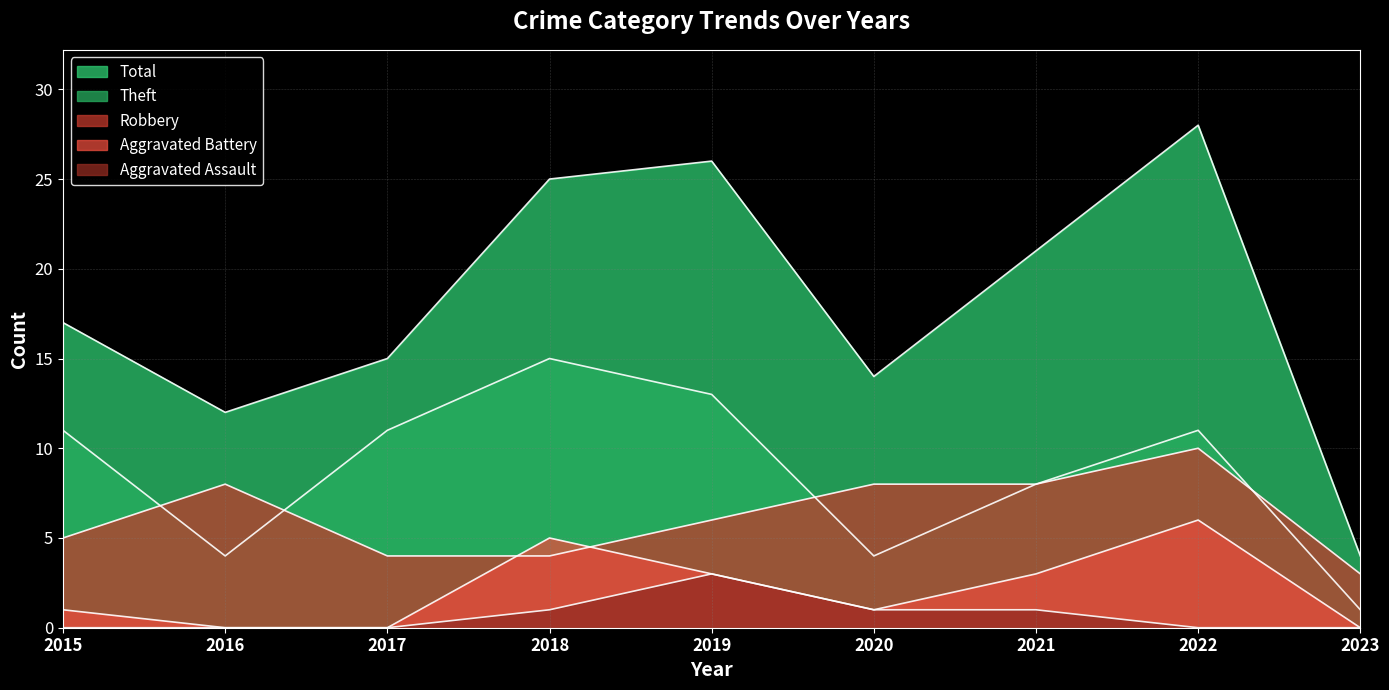

What is the value of the Robbery point at the 1st from the left?

5